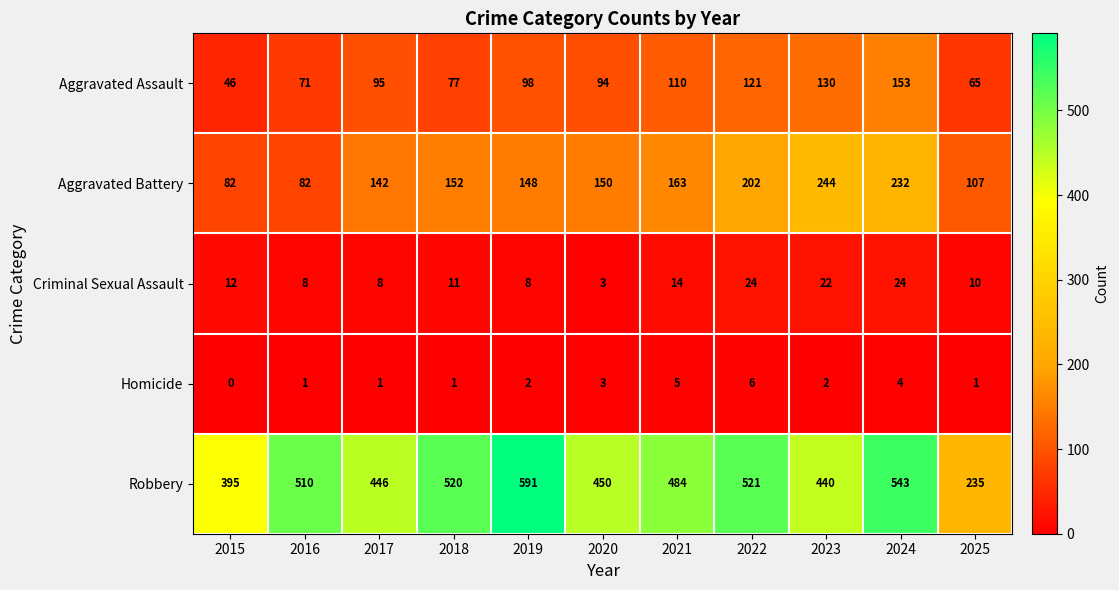

How many Aggravated Battery values are between 107 and 202?

7